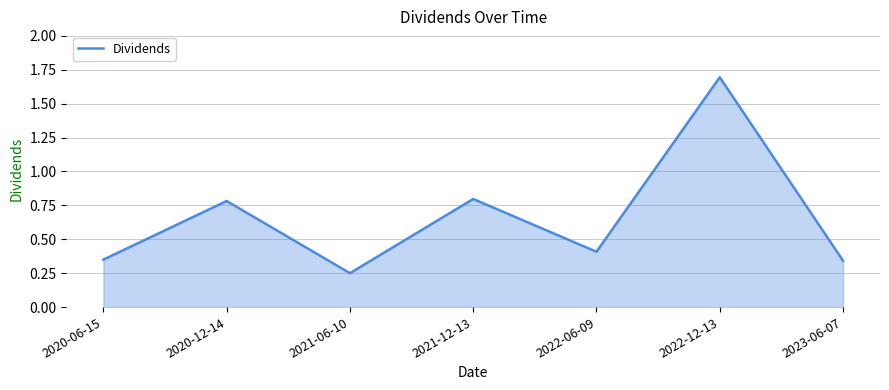

At which label is the value closest to 0?

2021-06-10